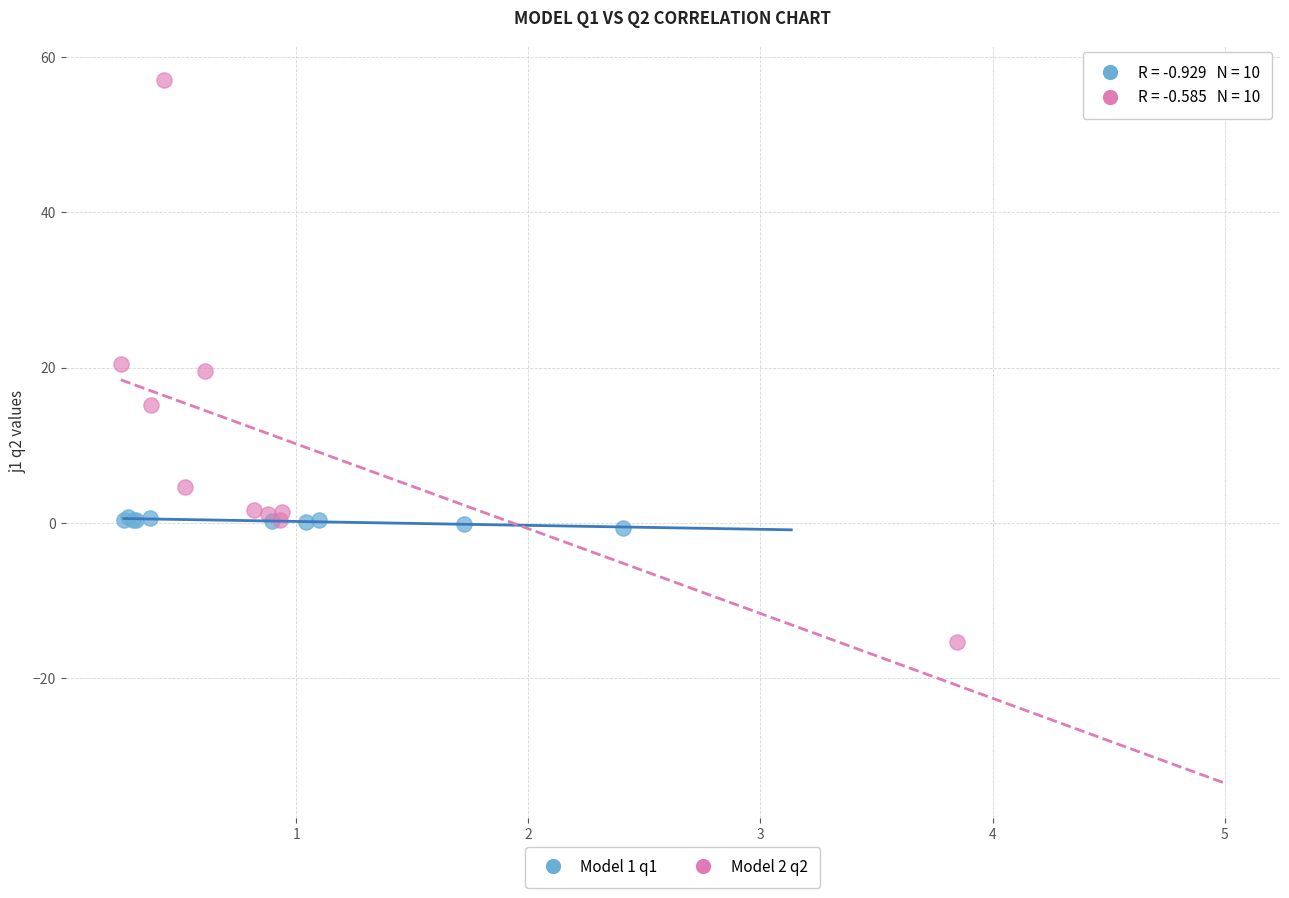

Which series reaches the minimum Y coordinate?

Model 2 q2